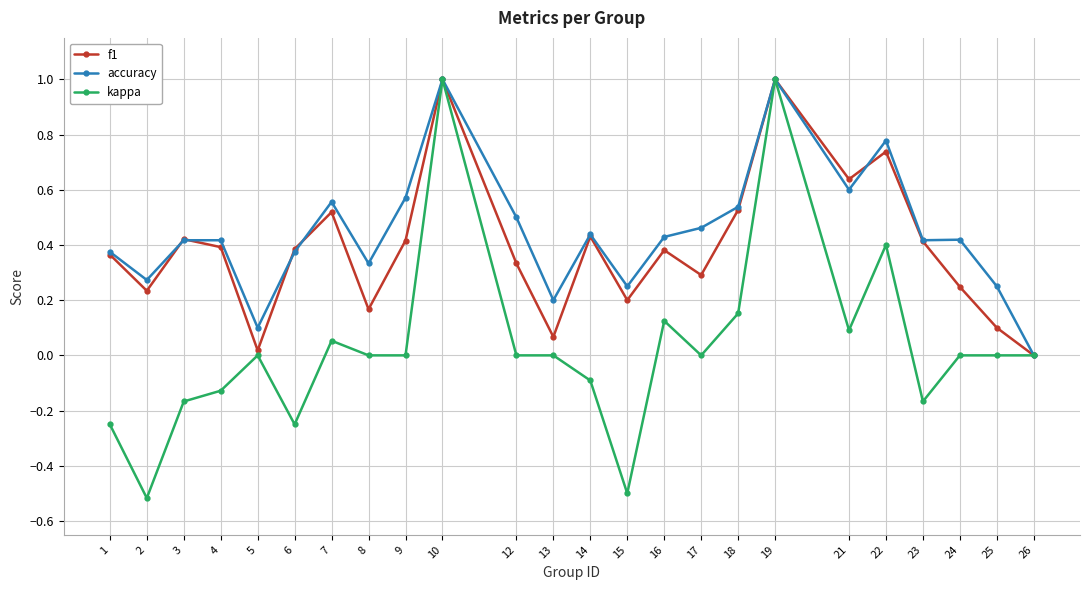

How many categories are shown in the chart?

24